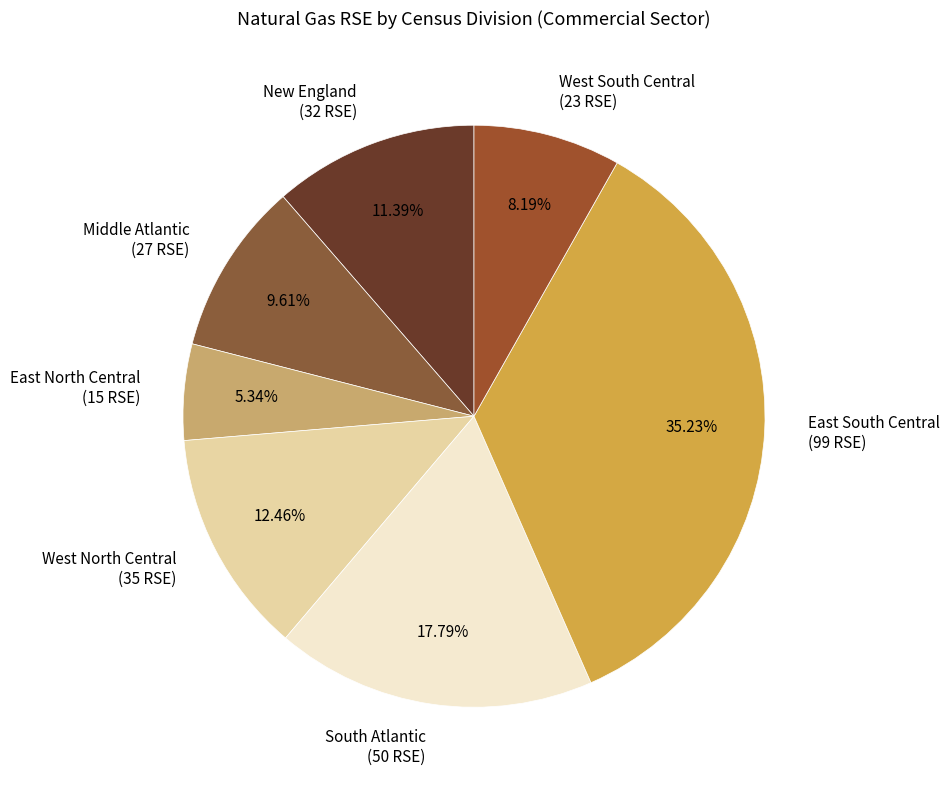

What is the largest slice in the pie chart?

East South Central